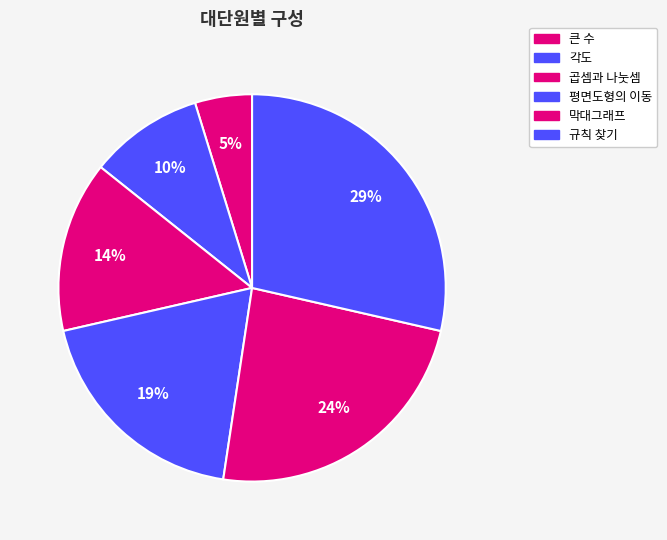

To the nearest percent, what percentage of the pie is 각도?

10%